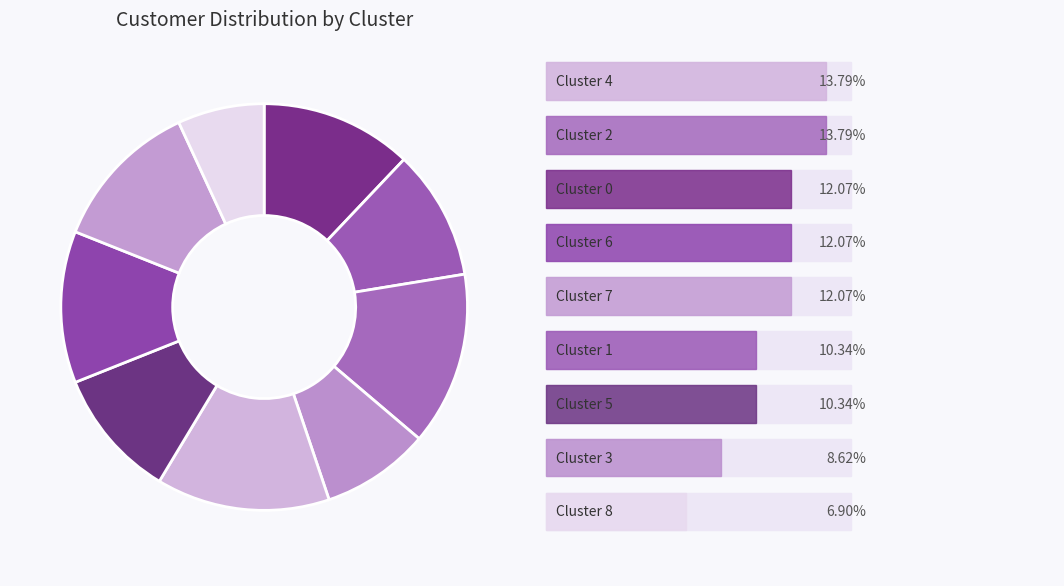

How many slices are in this pie chart?

9